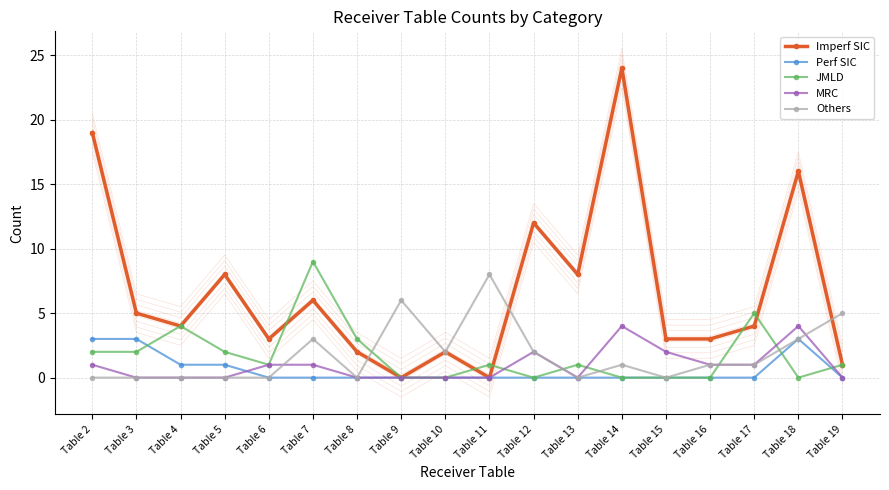

Rank the categories by Perf SIC value from highest to lowest.

Table 2, Table 3, Table 18, Table 4, Table 5, Table 6, Table 7, Table 8, Table 9, Table 10, Table 11, Table 12, Table 13, Table 14, Table 15, Table 16, Table 17, Table 19